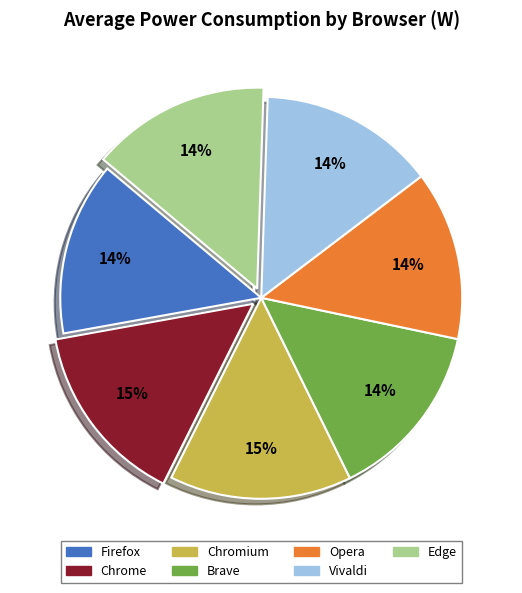

What is the ratio of the value at Vivaldi to the value at Edge?

1.0